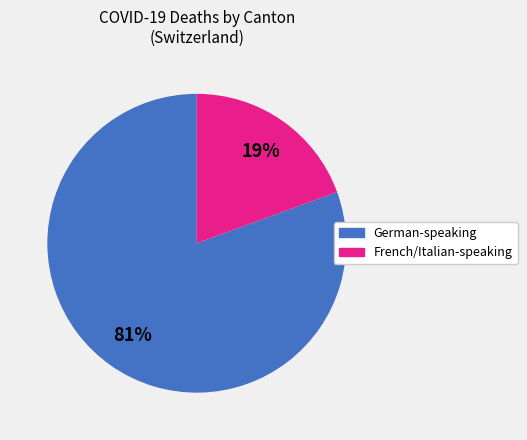

To the nearest percent, what is the average slice percentage?

50%